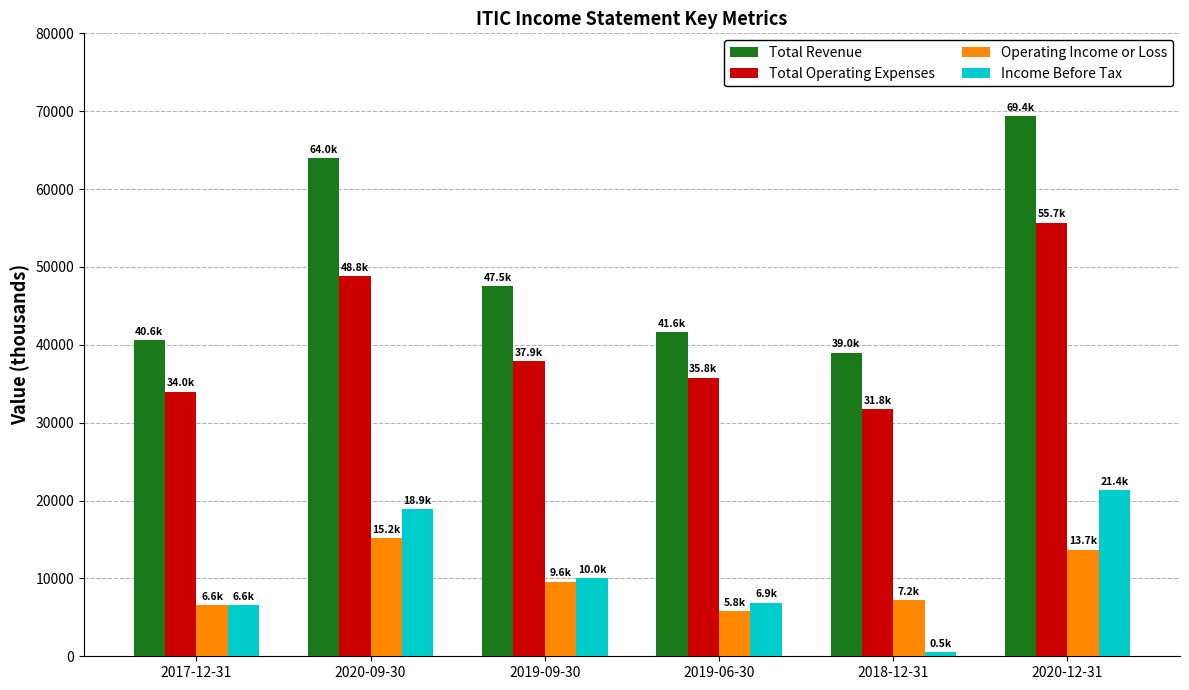

What is the approximate value of Income Before Tax at 2017-12-31, to the nearest 50?

6600